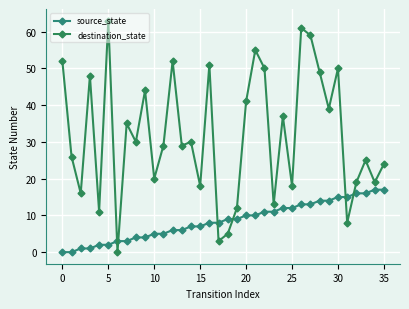

True or false: destination_state has more than 0 interior local peaks.

True